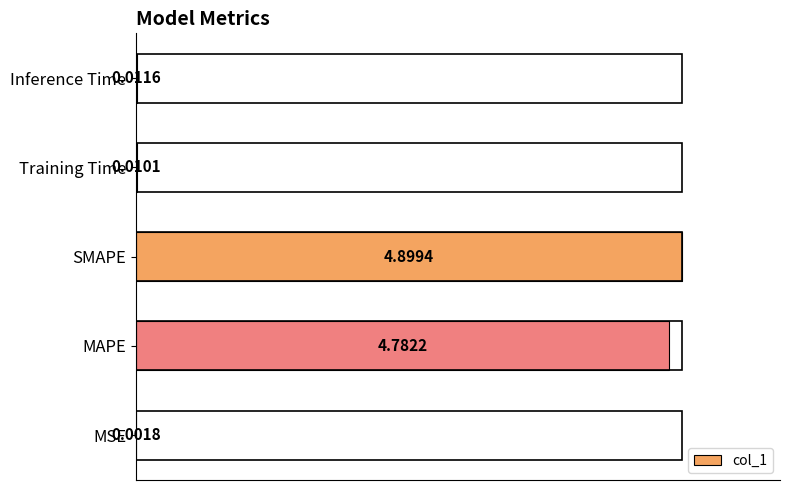

Which has a higher value, MSE or Training Time?

Training Time